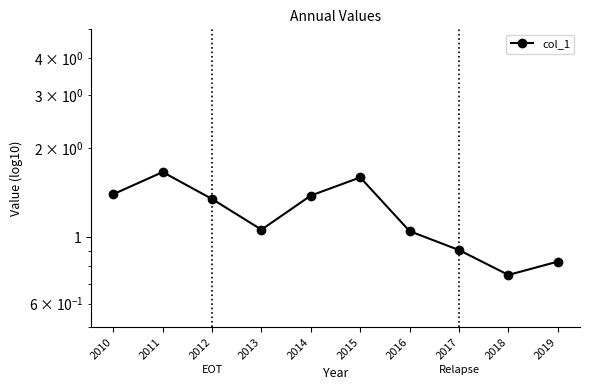

Is it true that the value at 2015 is 1.6?

True